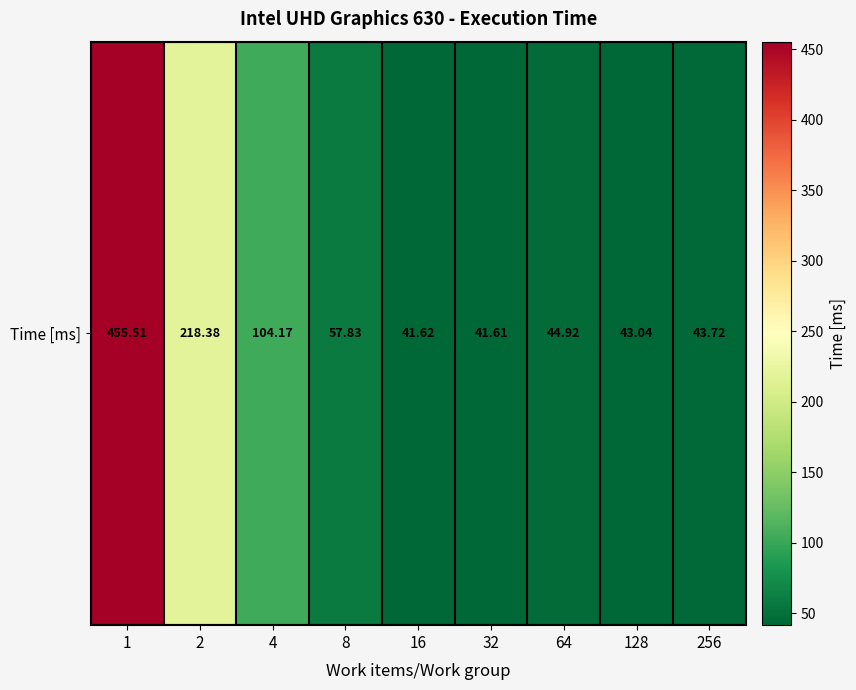

What is the sum of the values at 64 and 256?

88.6